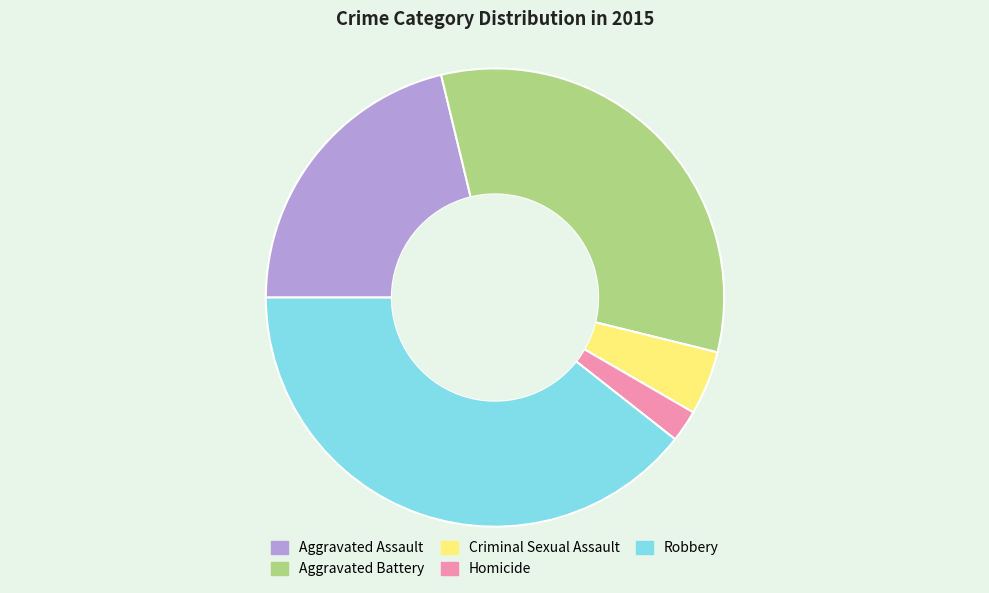

Which category has the biggest portion of the pie?

Robbery